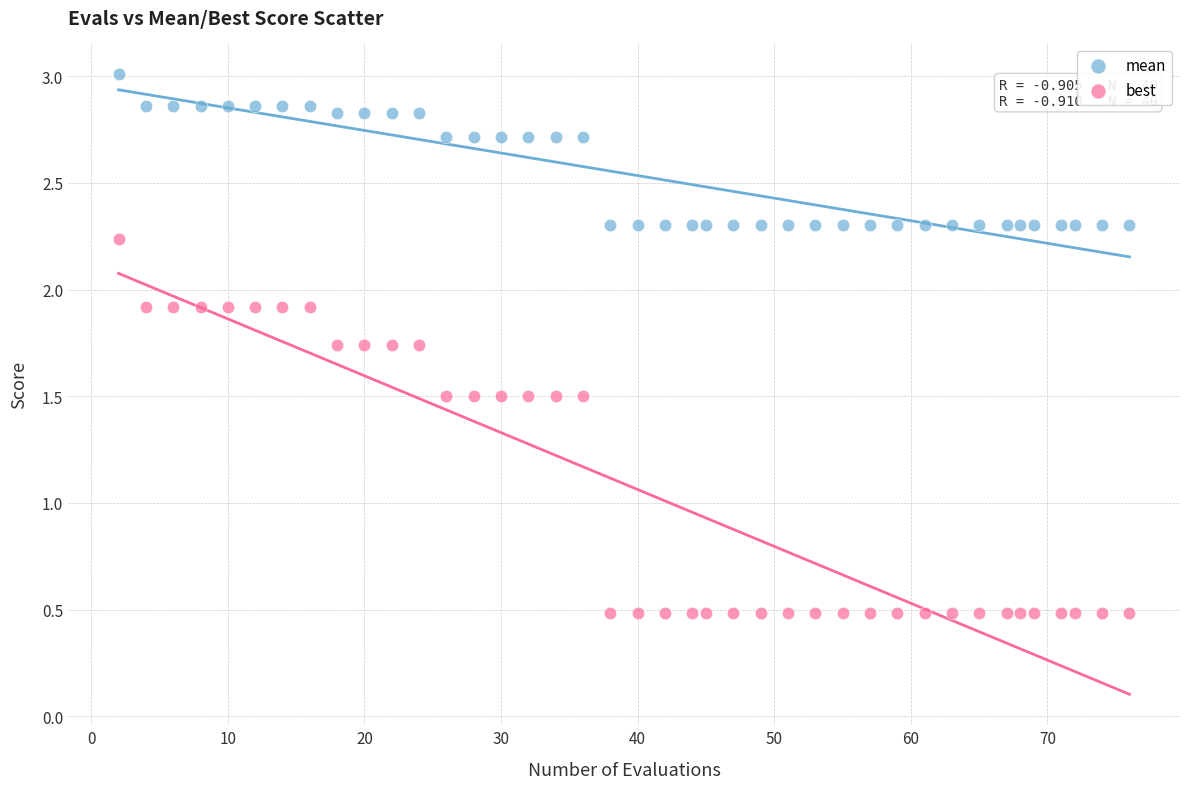

Which series has the widest spread of Y values?

best